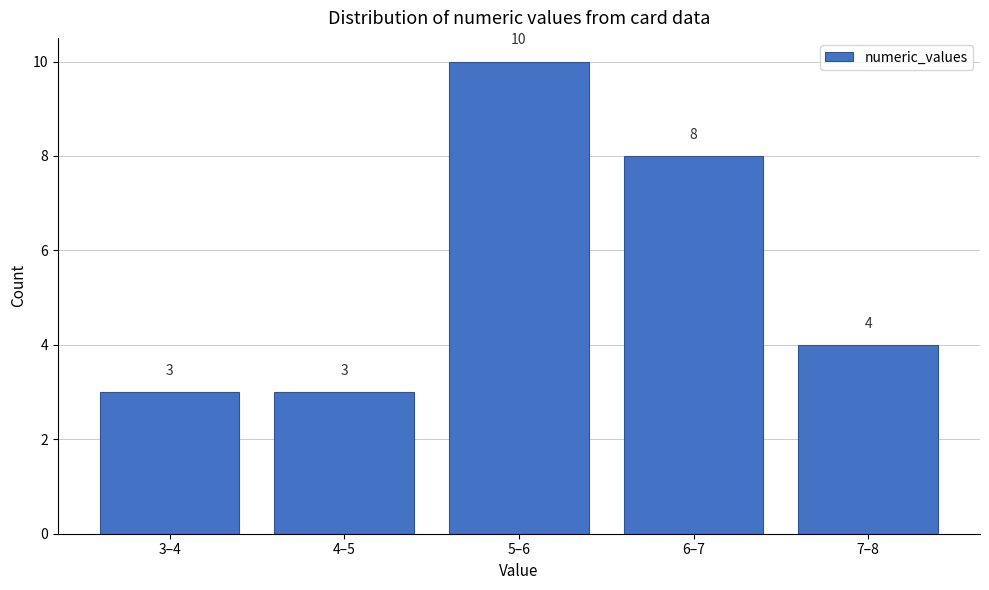

Reading left to right, extract all data points from this chart.

3	3	10	8	4